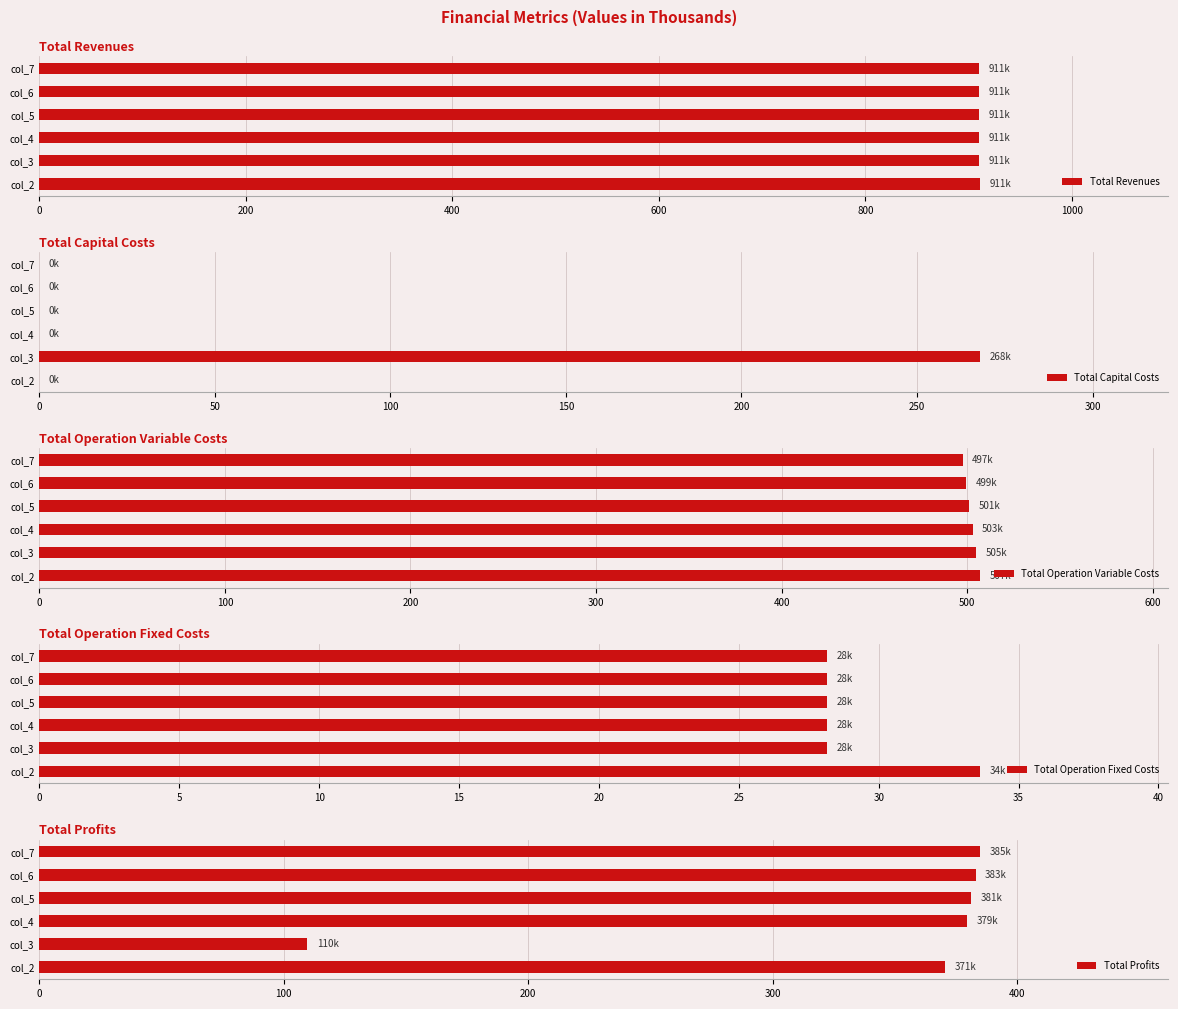

The Total Operation Variable Costs series shows 135.5 at col_5. True or false?

False